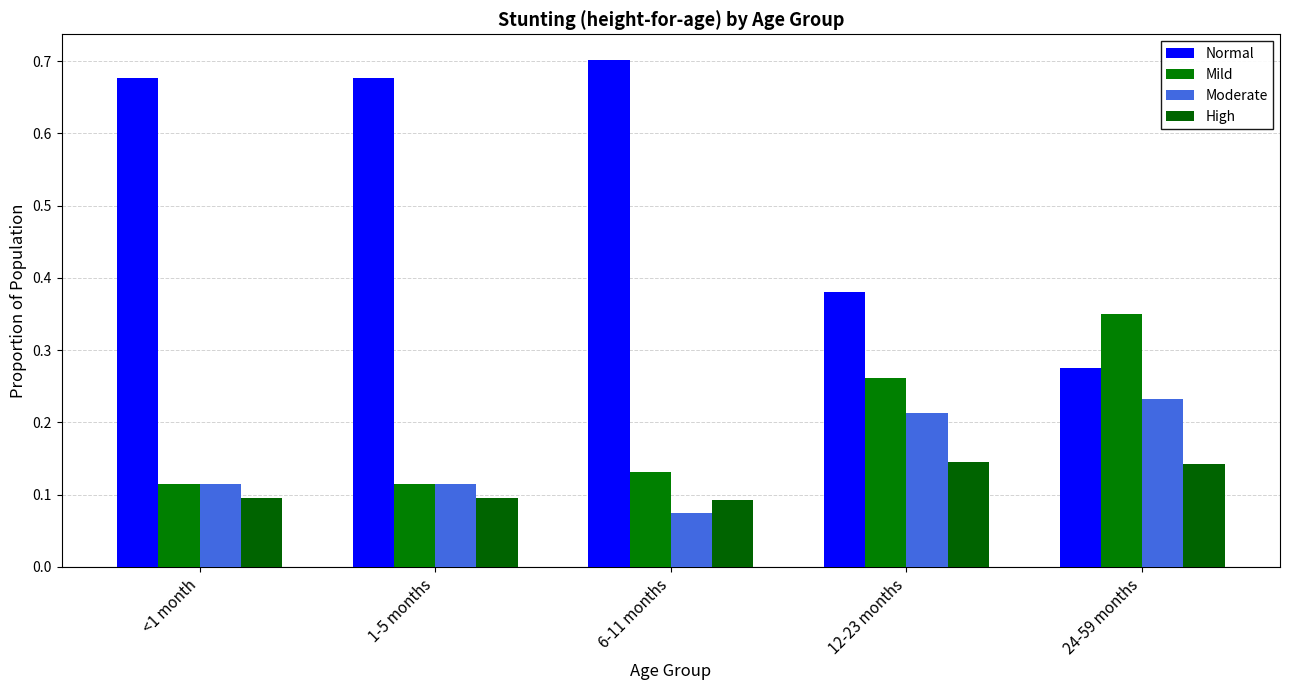

At 6-11 months, list the series in order from smallest to largest.

Moderate, High, Mild, Normal